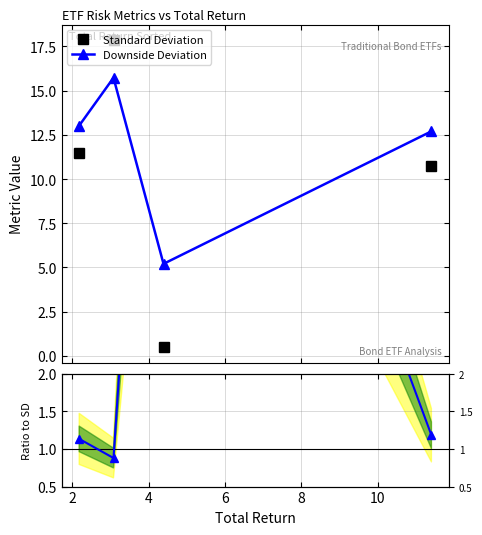

True or false: Standard Deviation has more than 2 interior local peaks.

False